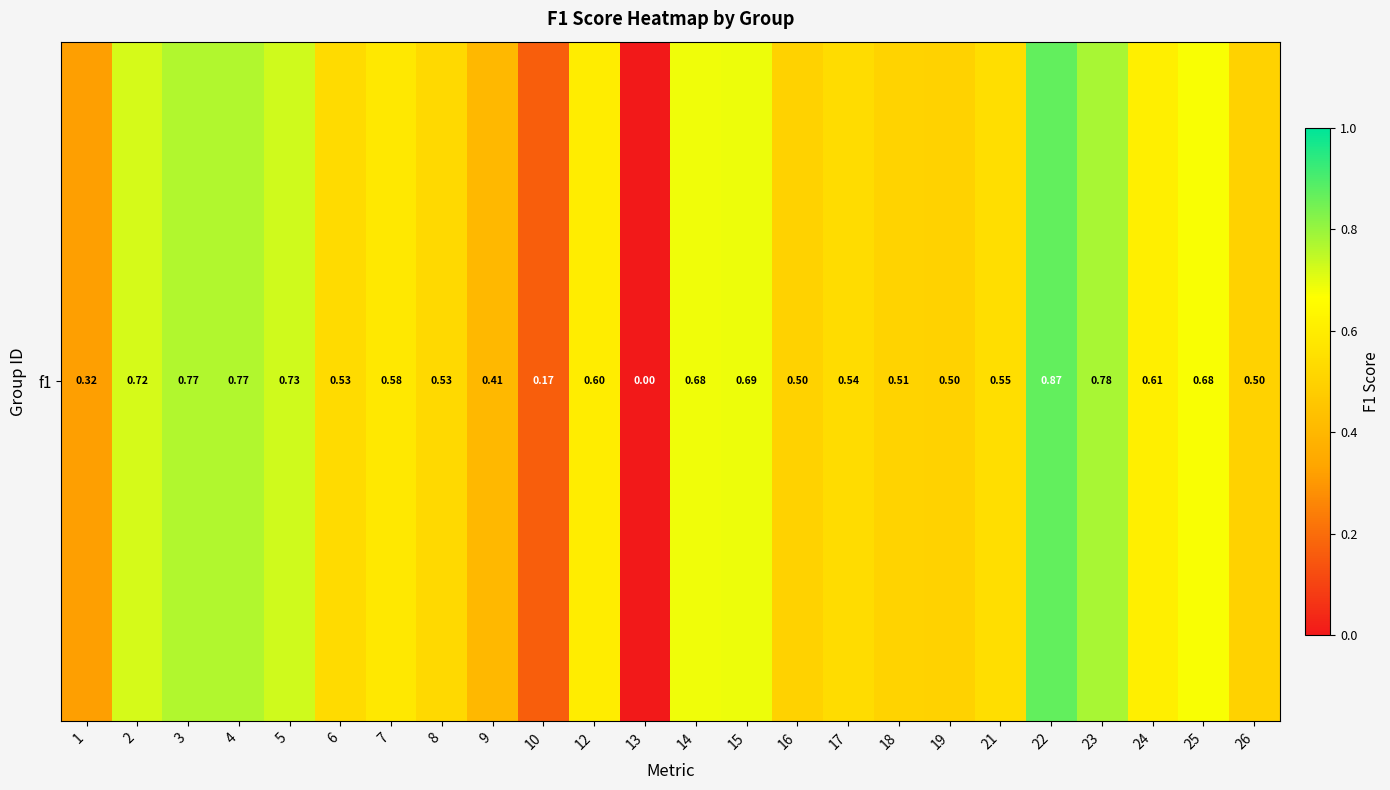

List the labels in order of value, largest first.

22, 23, 3, 4, 5, 2, 15, 14, 25, 24, 12, 7, 21, 17, 6, 8, 18, 16, 19, 26, 9, 1, 10, 13